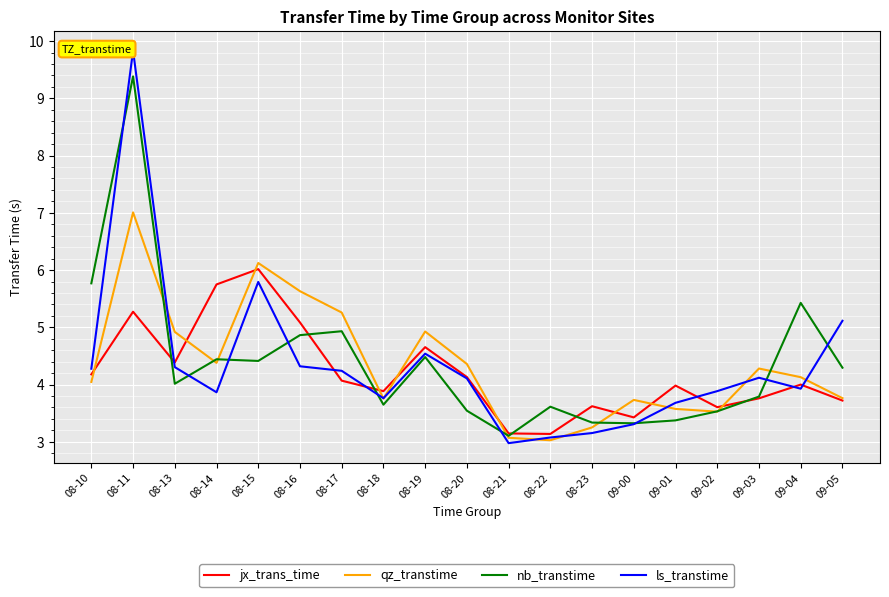

Which series changed the most between 08-17 and 08-20?

nb_transtime